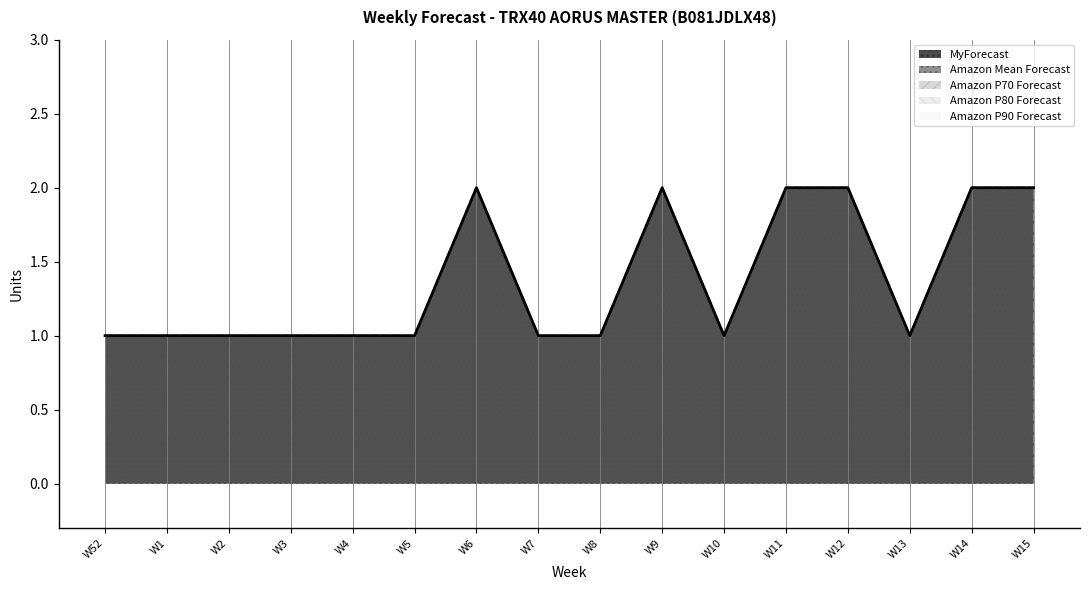

At which category is the sum across all series the highest?

W6